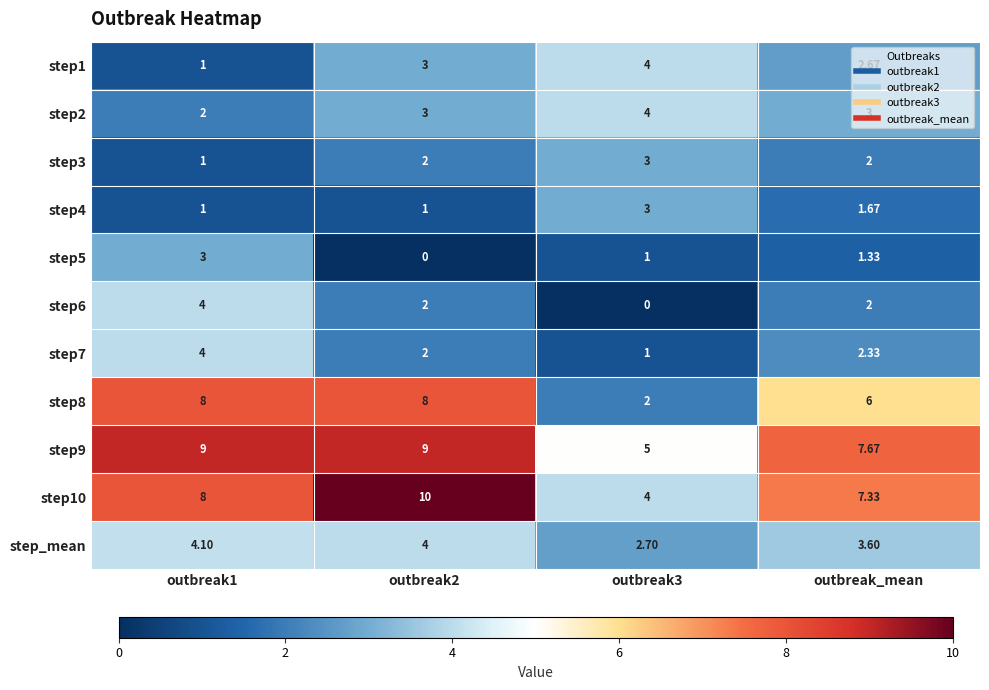

Where is step9 nearest to the value 7?

outbreak_mean